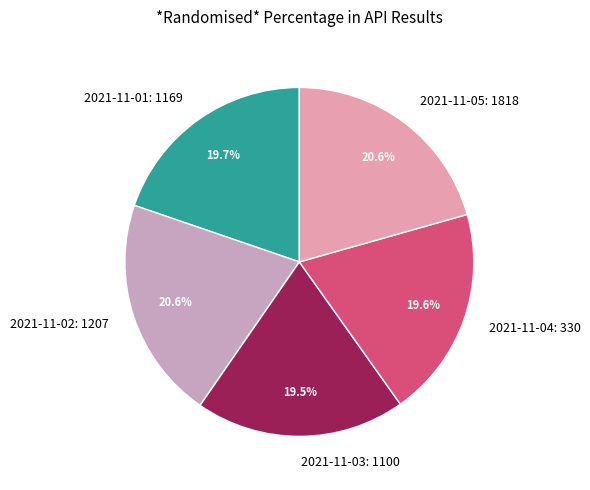

To the nearest percent, what is the average slice percentage?

20%